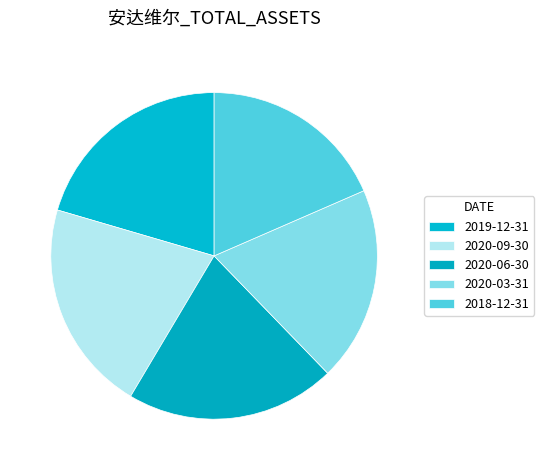

How many segments does this pie chart have?

5